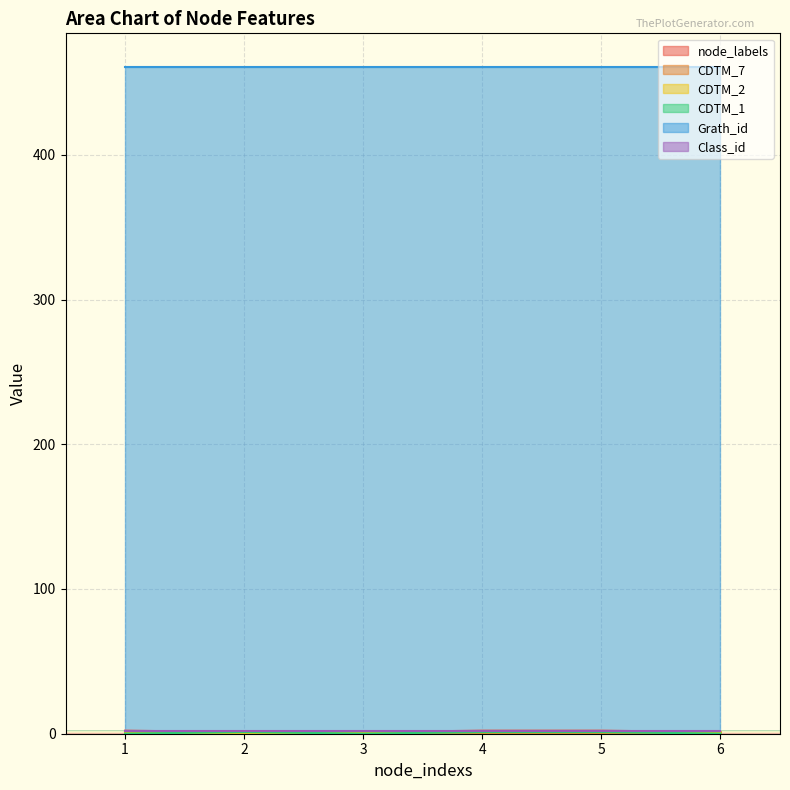

What is the maximum value for Grath_id?

461